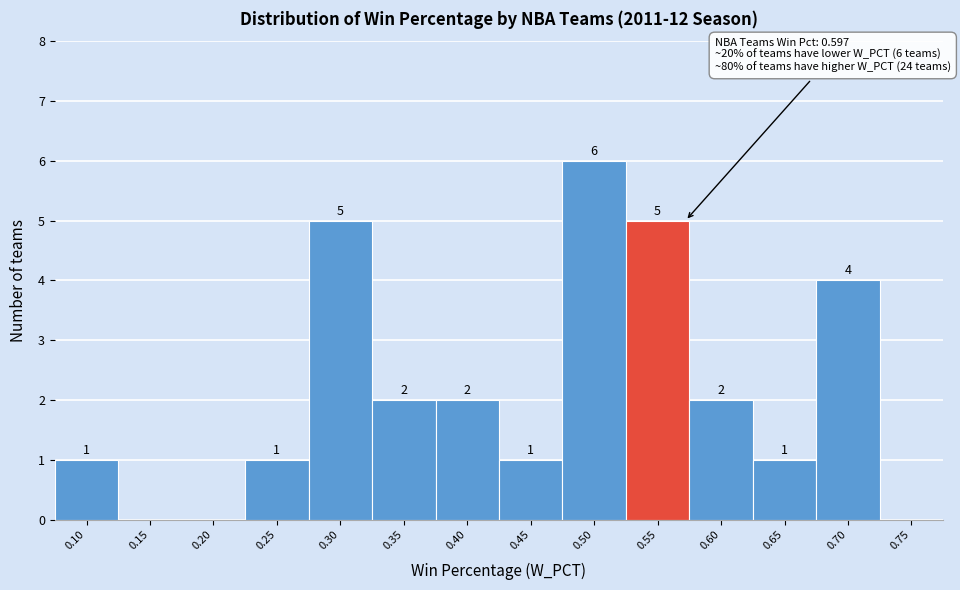

Reading left to right, list all the values displayed in this chart.

0.10=1	0.15=0	0.20=0	0.25=1	0.30=5	0.35=2	0.40=2	0.45=1	0.50=6	0.55=5	0.60=2	0.65=1	0.70=4	0.75=0